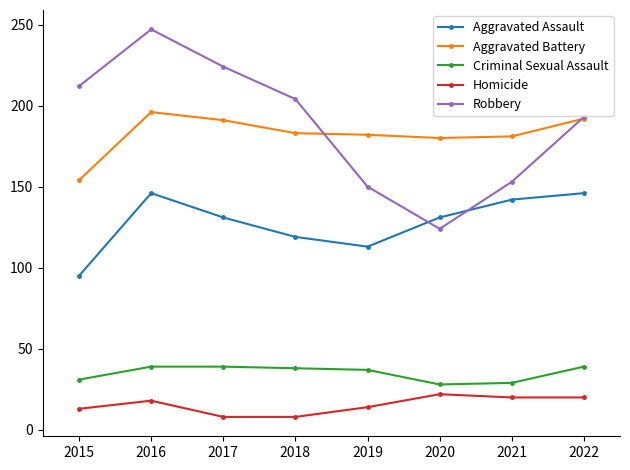

What is the value of the Homicide point at the 5th from the left?

14